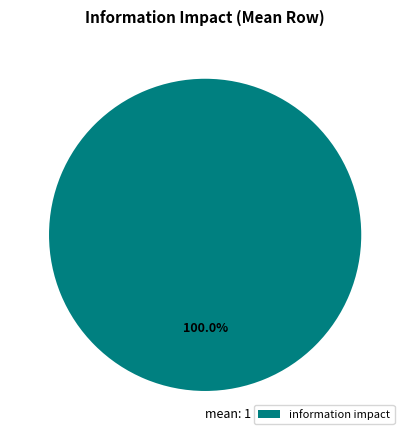

Rank the categories by value from lowest to highest.

information impact